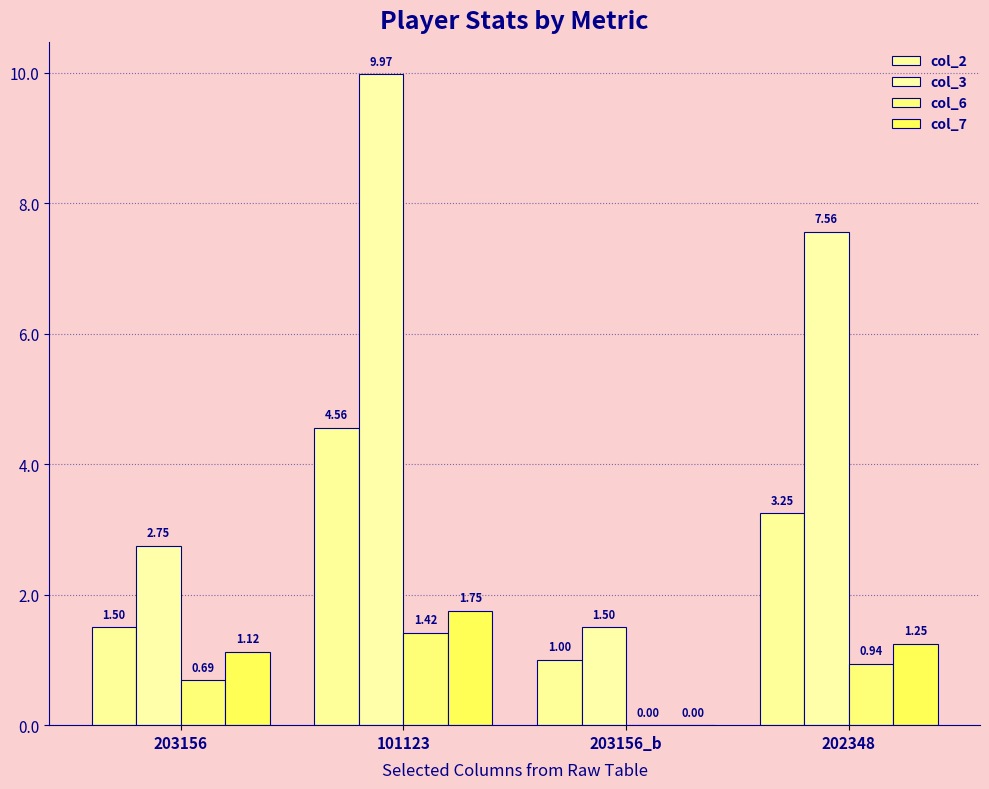

Reading left to right, transcribe all the data shown in this chart.

col_2: 1.5	4.6	1.0	3.2
col_3: 2.8	10.0	1.5	7.6
col_6: 0.7	1.4	0.0	0.9
col_7: 1.1	1.8	0.0	1.2